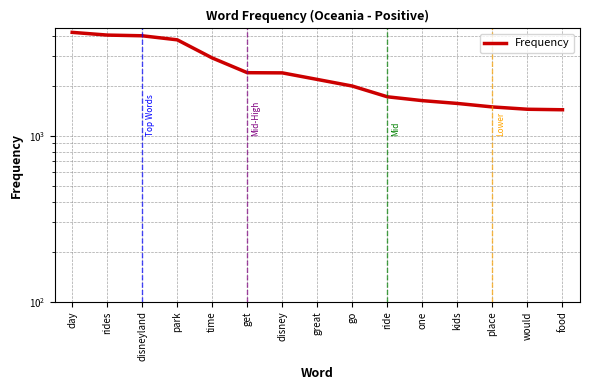

What is the difference between the maximum and second lowest values?

2746